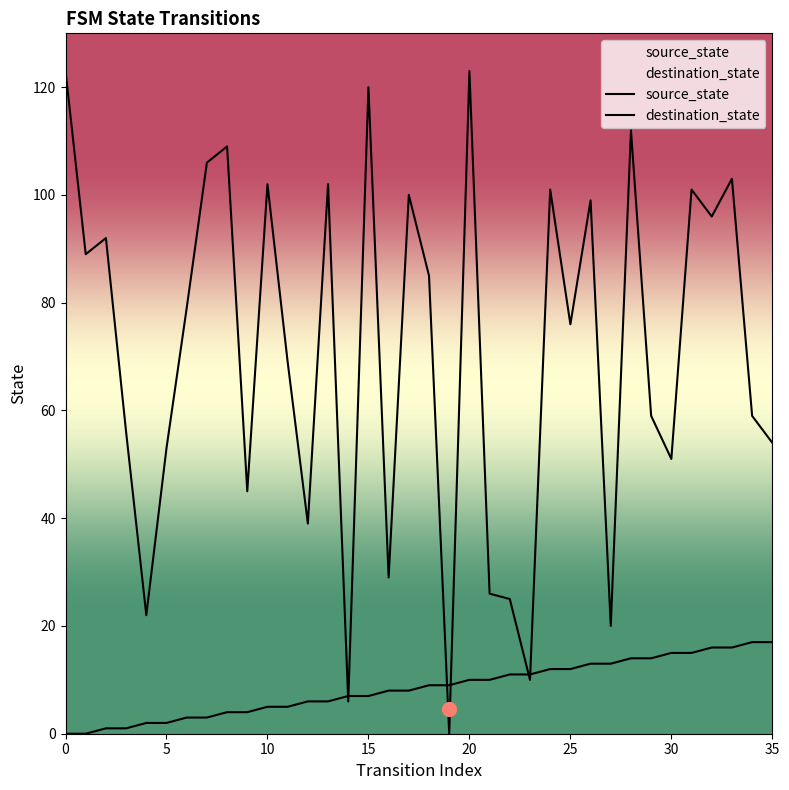

What is the difference between the destination_state values at 1 and 32?

7